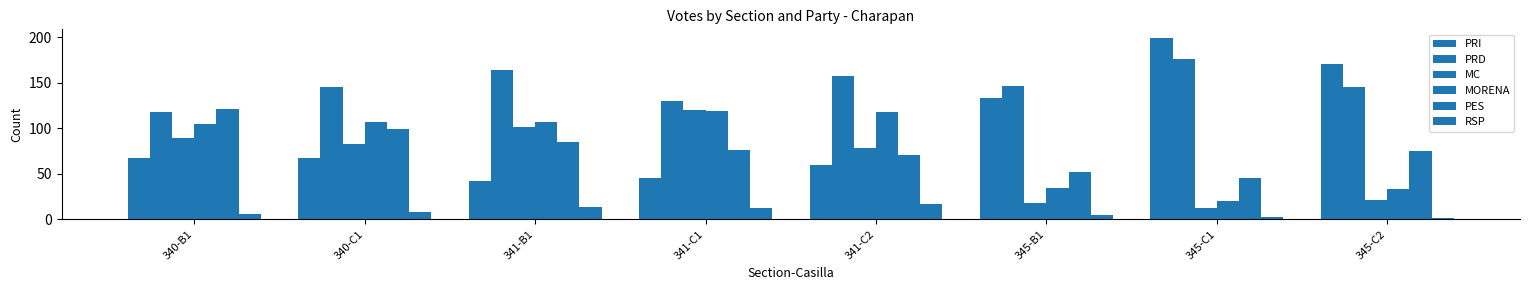

What is the sum of the PRD values at 341-B1 and 341-C2?

322